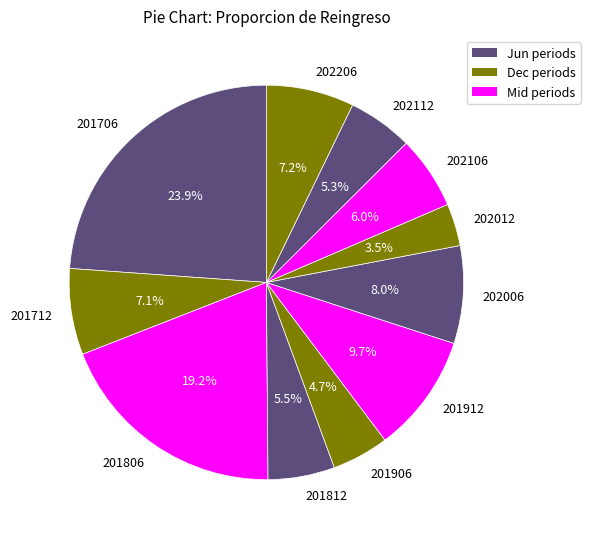

Which category has the smallest portion of the pie?

202012